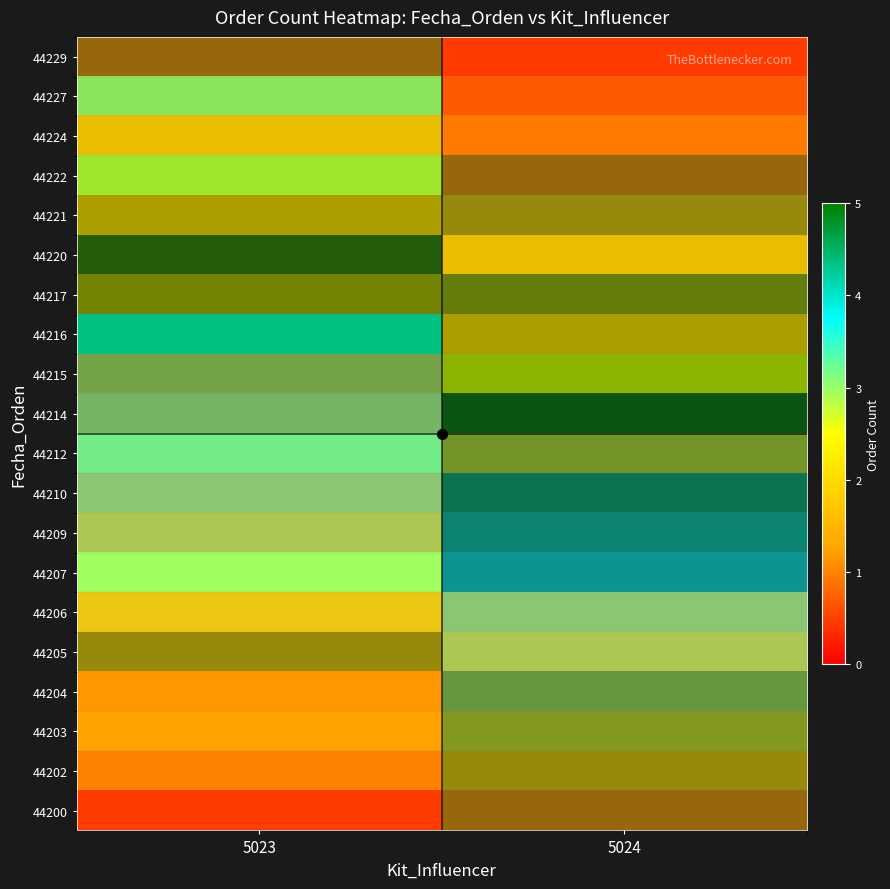

Which label corresponds to the largest value in the chart?

5024